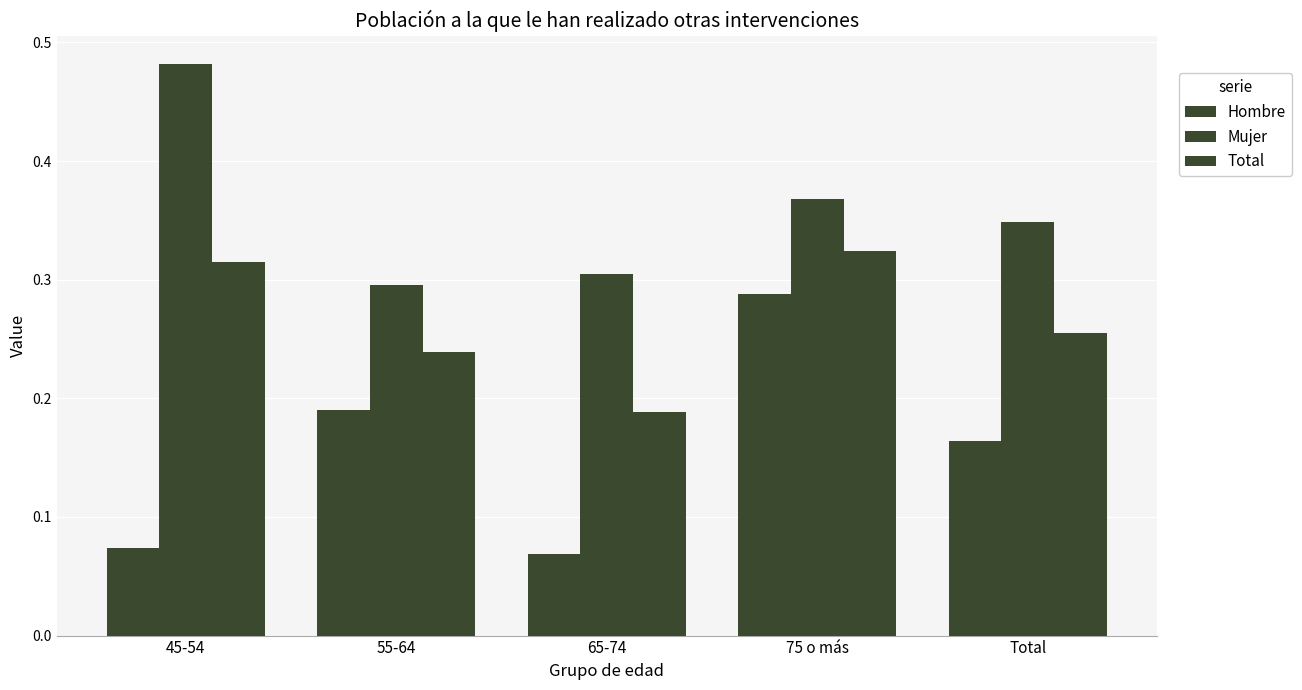

List the series in order of their overall mean, lowest first.

Hombre, Total, Mujer